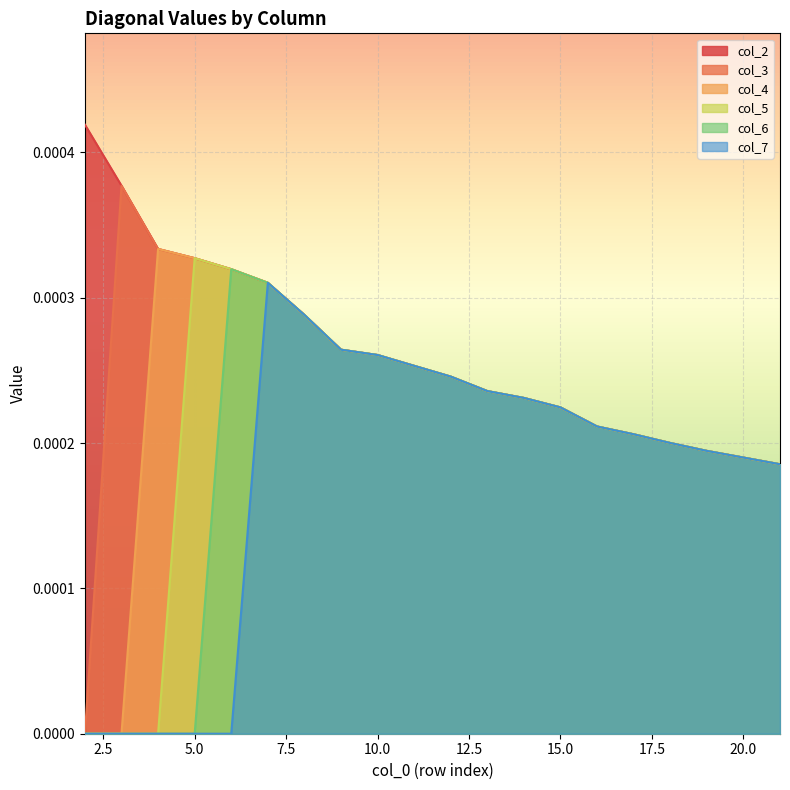

How many col_5 values are between 0 and 1?

20